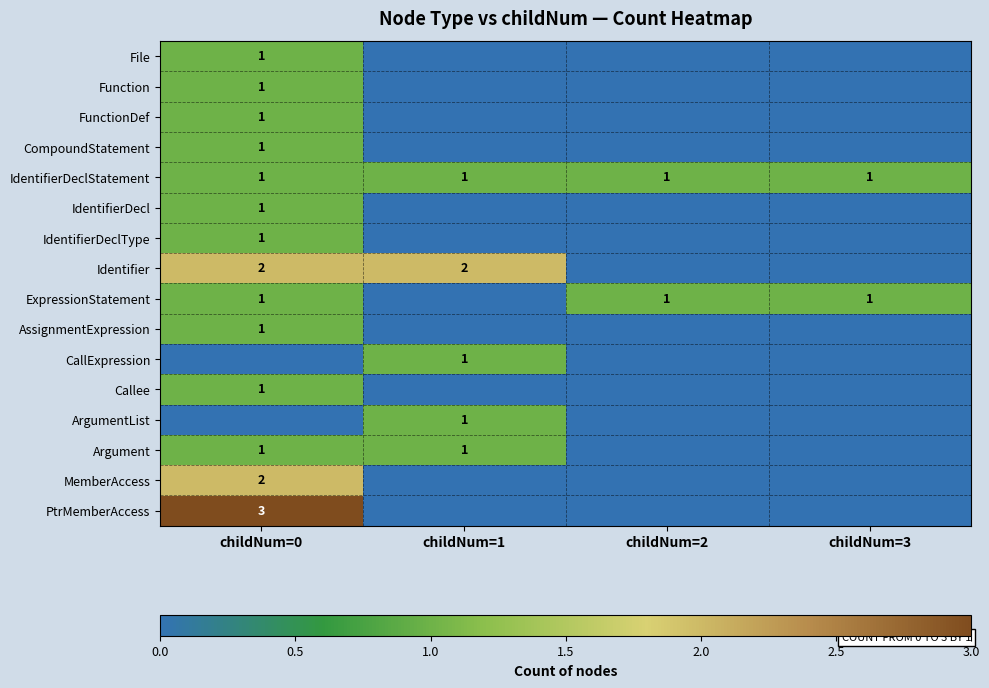

The IdentifierDeclStatement series shows 1 at childNum=2. True or false?

True